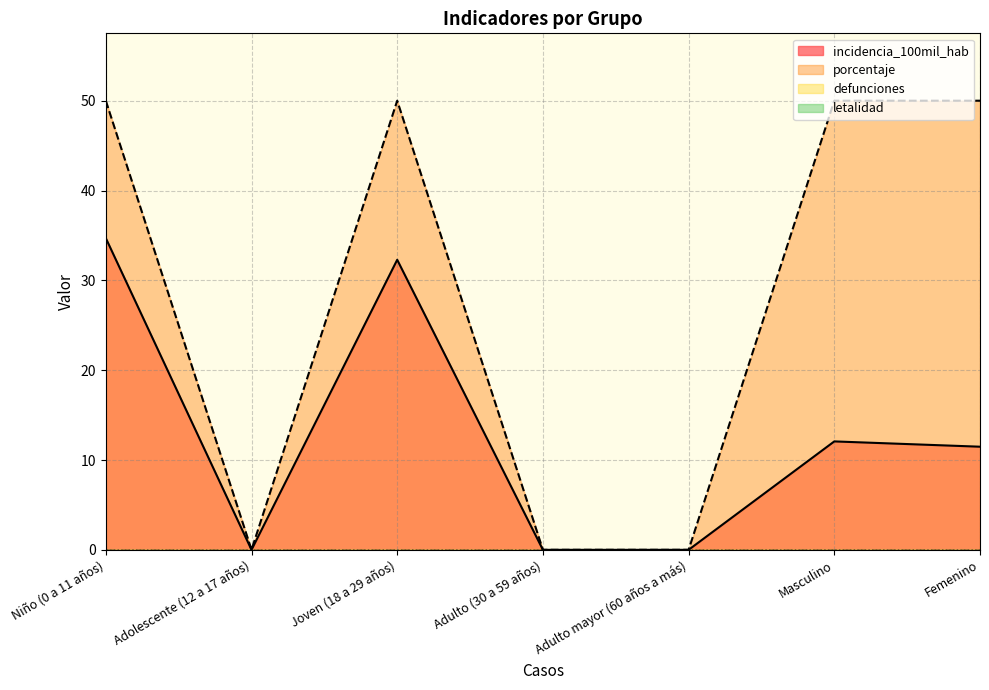

At how many categories does at least one series exceed 46?

4